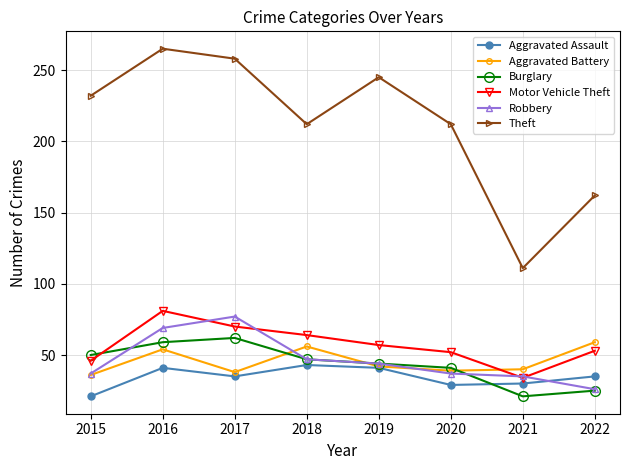

What is the difference between the second highest and second lowest values in the Motor Vehicle Theft series?

24